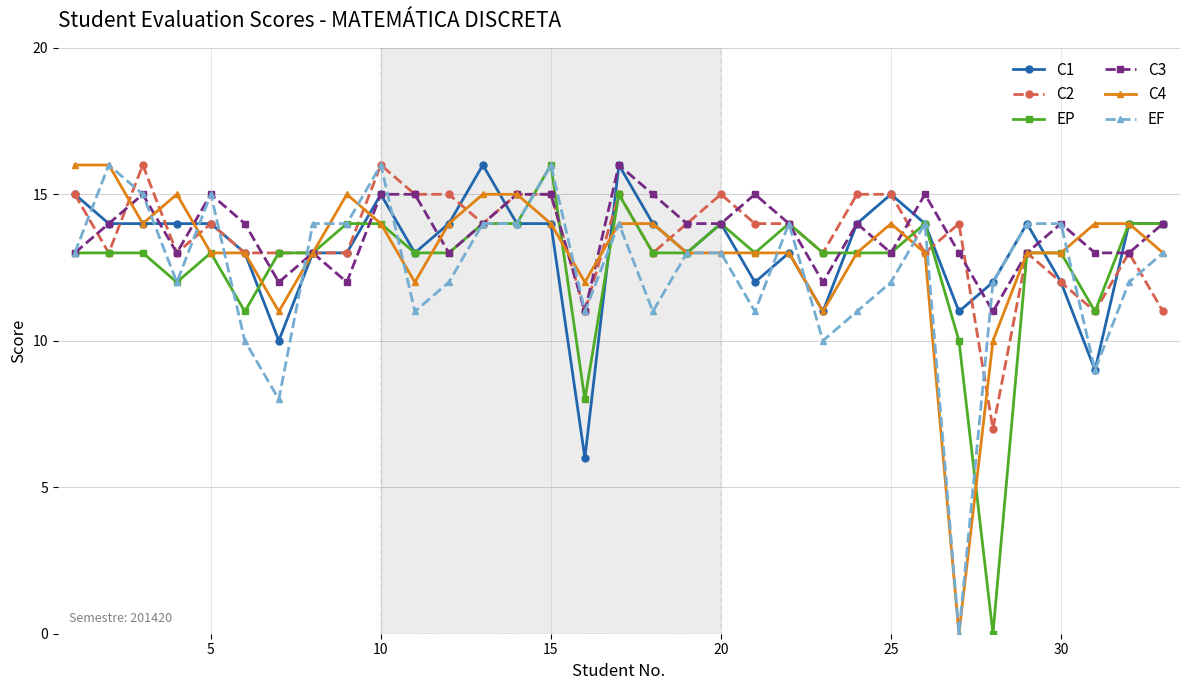

True or false: EF has more than 0 interior local peaks.

True